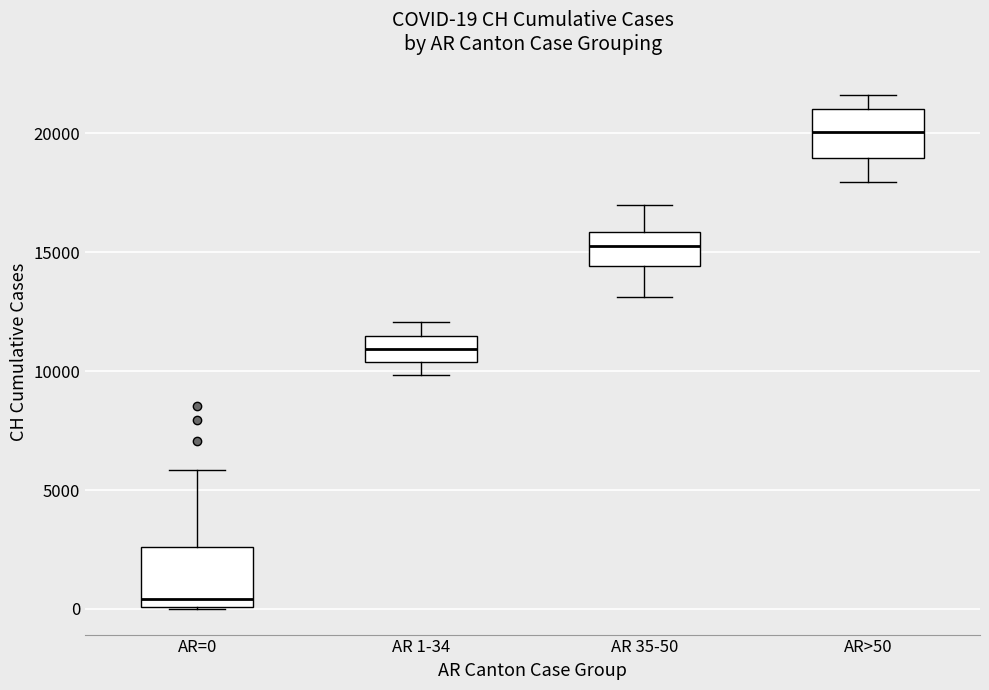

Which box's median line is the lowest?

AR=0